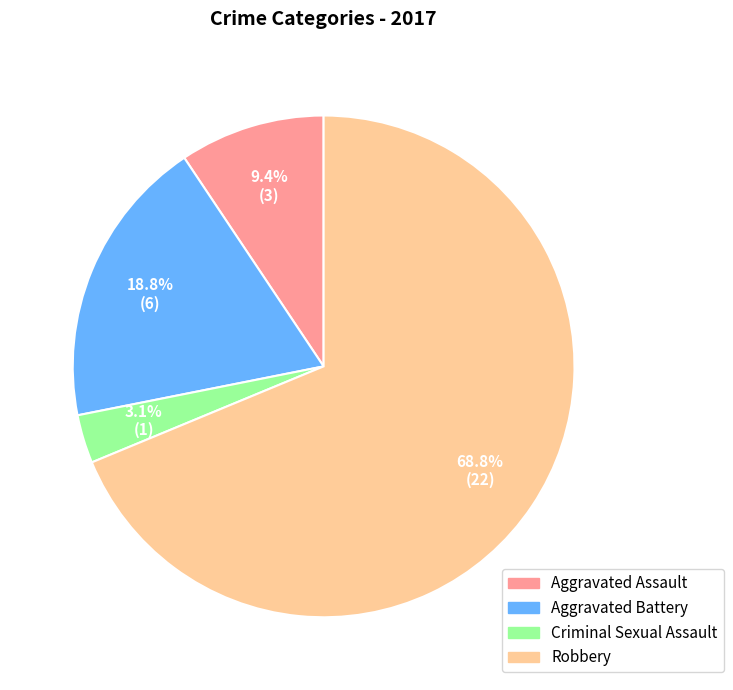

What percentage do Aggravated Assault and Criminal Sexual Assault together represent?

12.5%